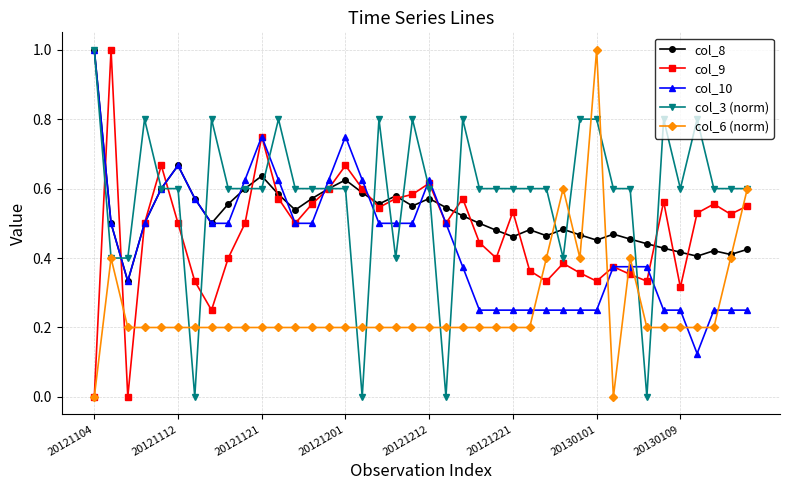

Which series has the largest total across all categories?

col_3 (norm)